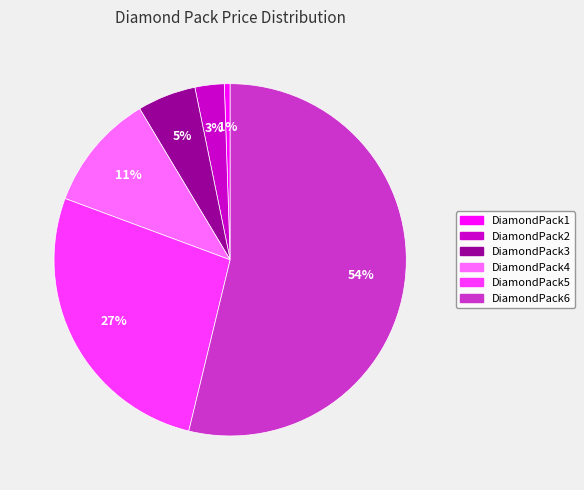

Rank the categories by value from lowest to highest.

DiamondPack1, DiamondPack2, DiamondPack3, DiamondPack4, DiamondPack5, DiamondPack6